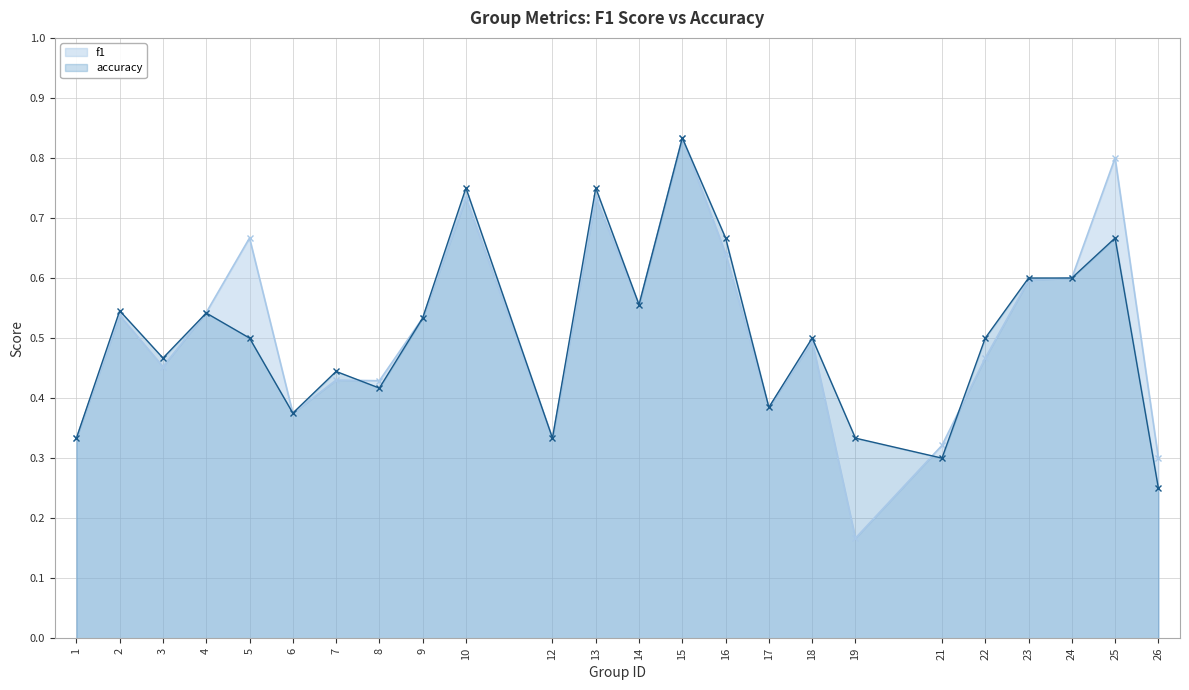

Reading left to right, transcribe all the data shown in this chart.

f1: 1=0.3	2=0.5	3=0.5	4=0.5	5=0.7	6=0.4	7=0.4	8=0.4	9=0.5	10=0.7	12=0.3	13=0.7	14=0.6	15=0.8	16=0.6	17=0.4	18=0.5	19=0.2	21=0.3	22=0.5	23=0.6	24=0.6	25=0.8	26=0.3
accuracy: 1=0.3	2=0.5	3=0.5	4=0.5	5=0.5	6=0.4	7=0.4	8=0.4	9=0.5	10=0.8	12=0.3	13=0.8	14=0.6	15=0.8	16=0.7	17=0.4	18=0.5	19=0.3	21=0.3	22=0.5	23=0.6	24=0.6	25=0.7	26=0.2